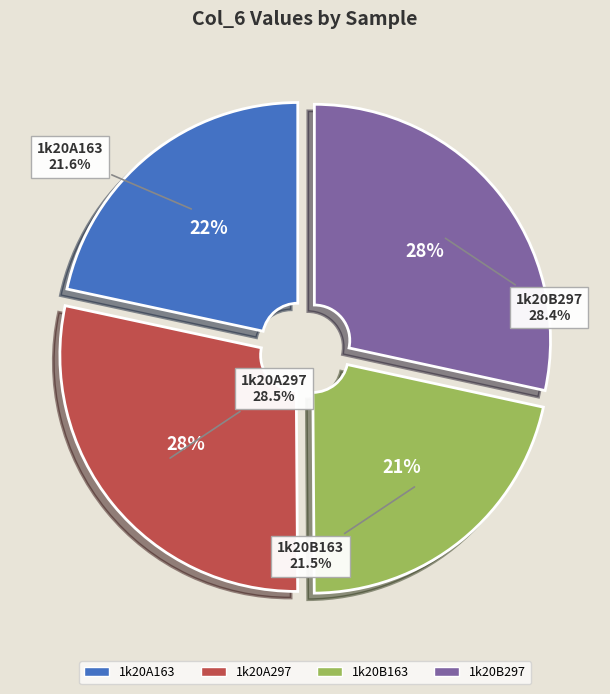

Count the number of slices in the pie.

4